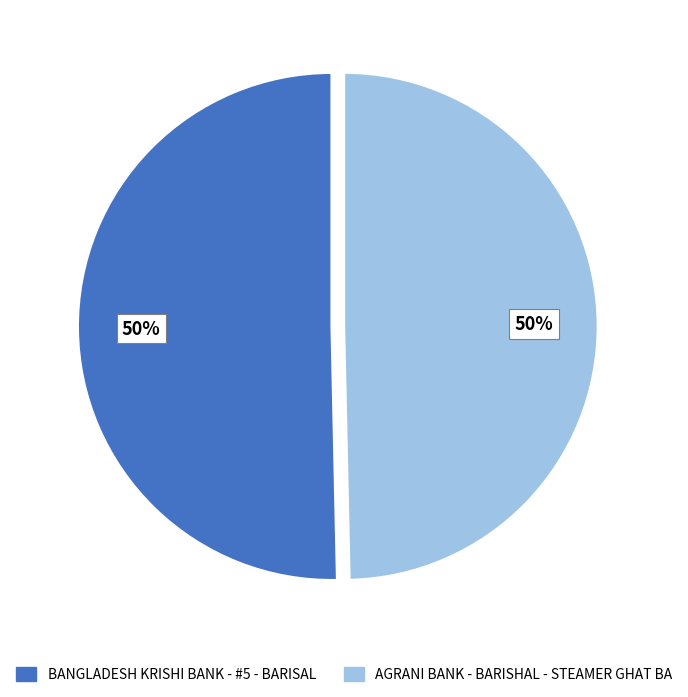

Count the number of slices in the pie.

2